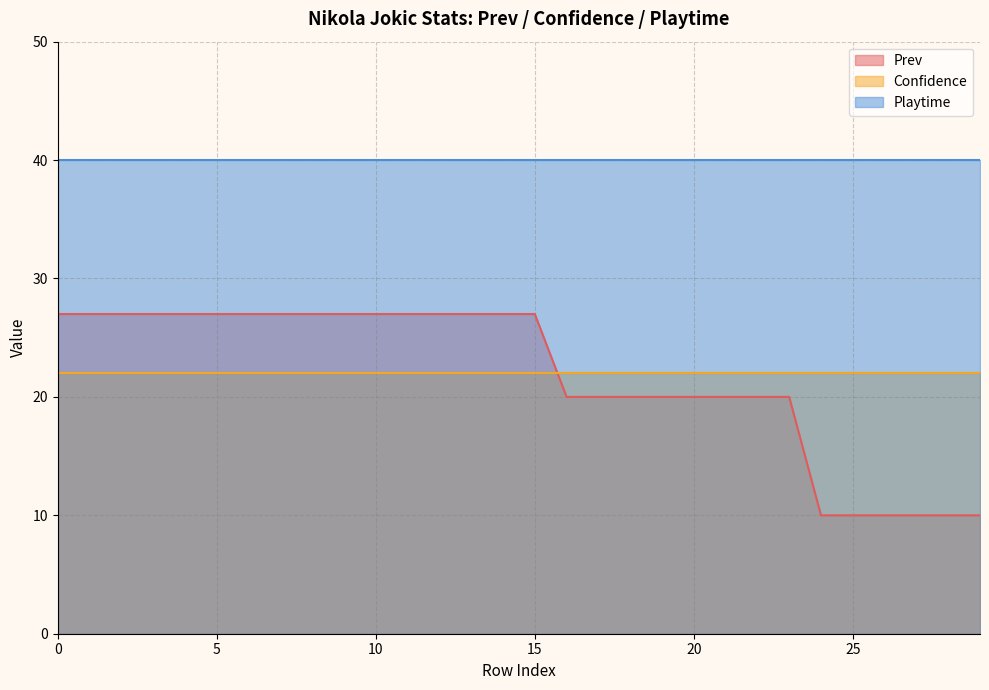

The Prev series shows 20 at 17. True or false?

True